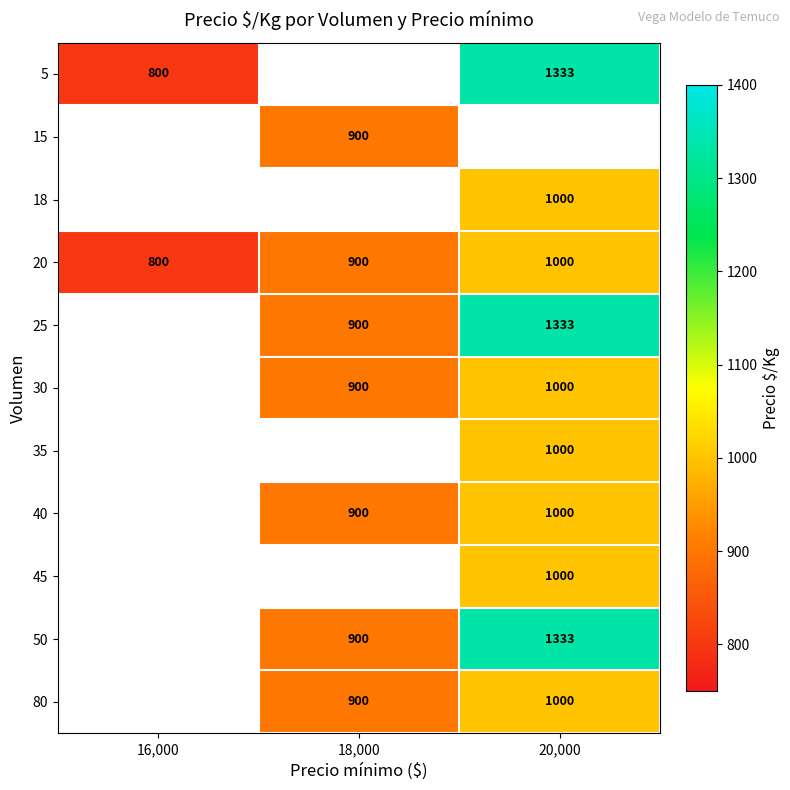

What is the approximate value of 20 at 20,000, to the nearest 5?

1000